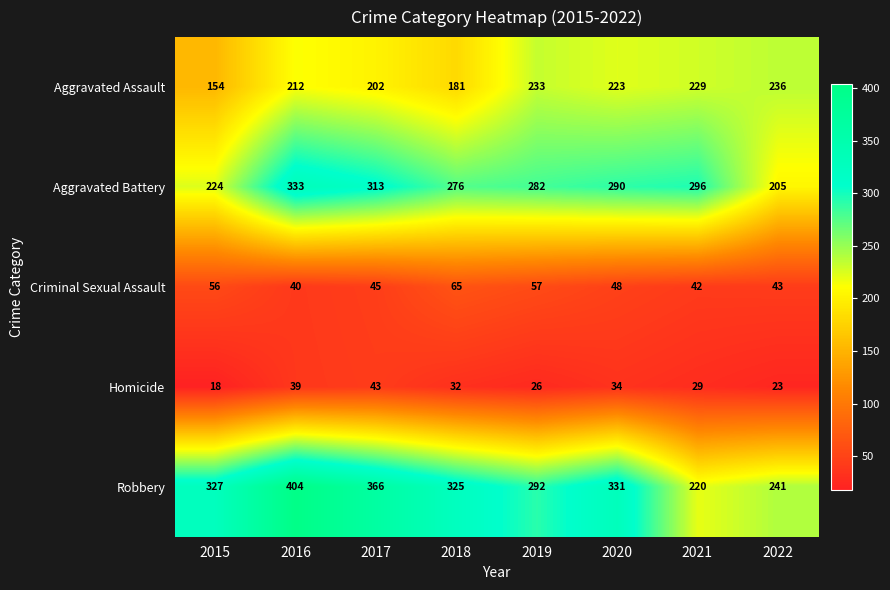

What is the difference between the maximum and minimum values in the Homicide series?

25